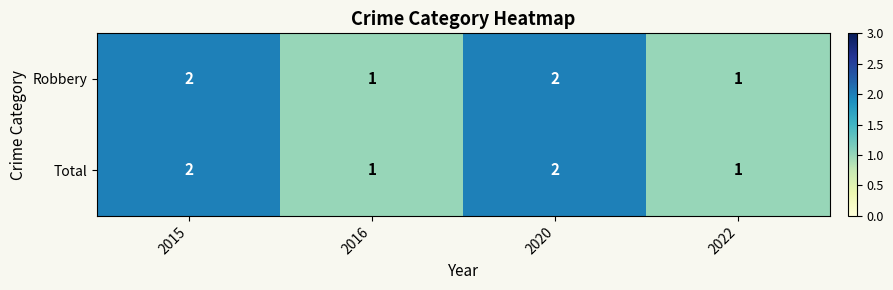

What is the total value across all series at 2015?

4